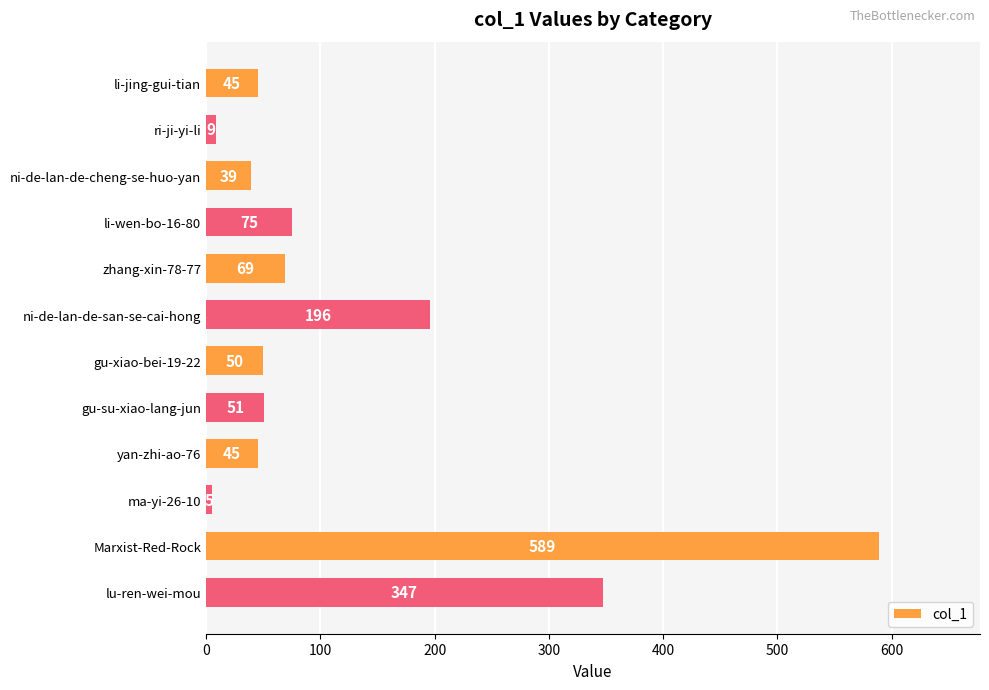

Are the bars horizontal?

Yes